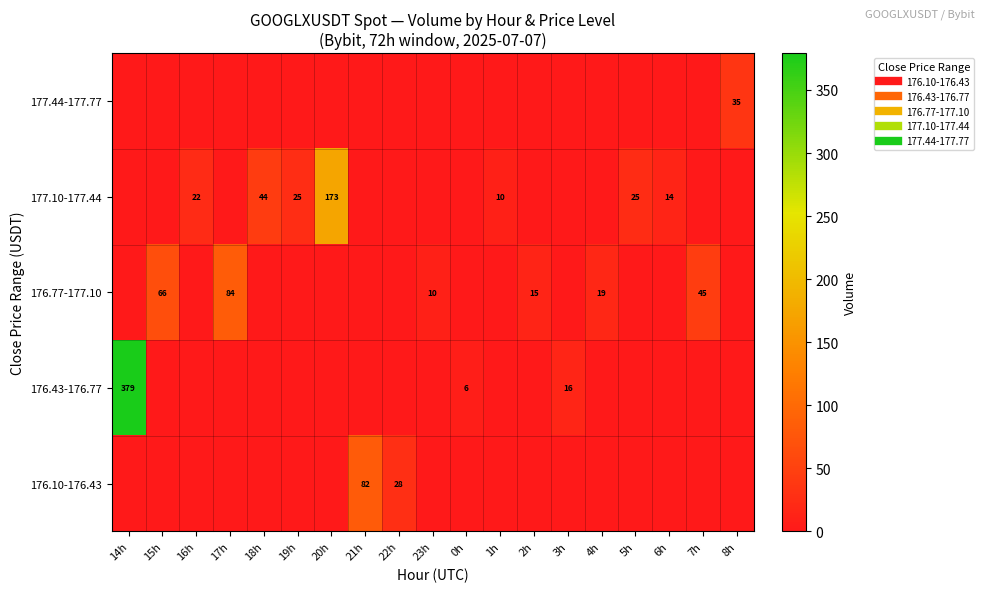

Is it true that 176.43-176.77 equals 203.7 at 4h?

False